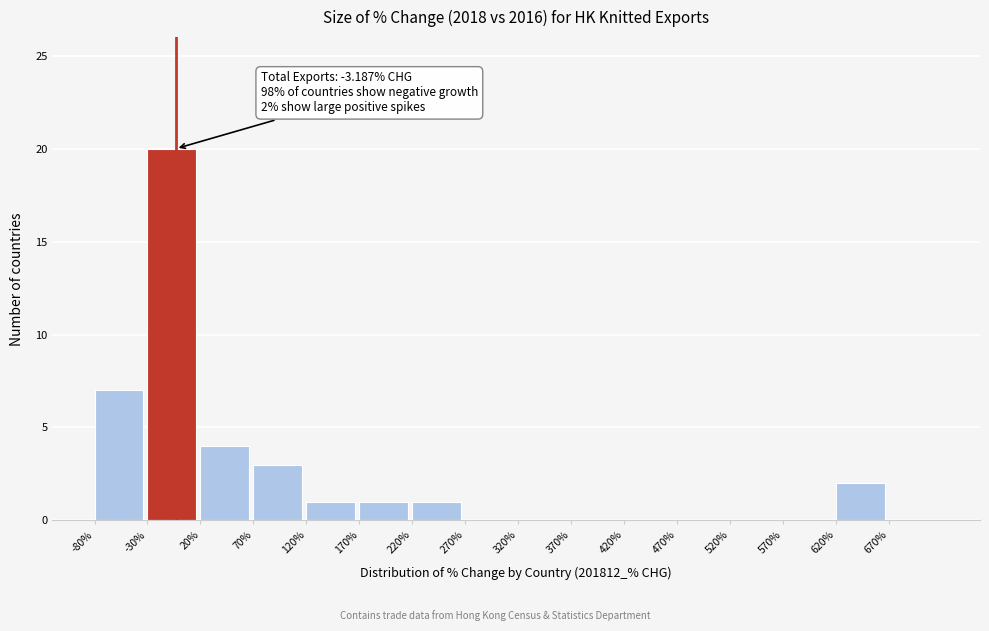

Which range on the x-axis has the tallest bar?

-30 to 20